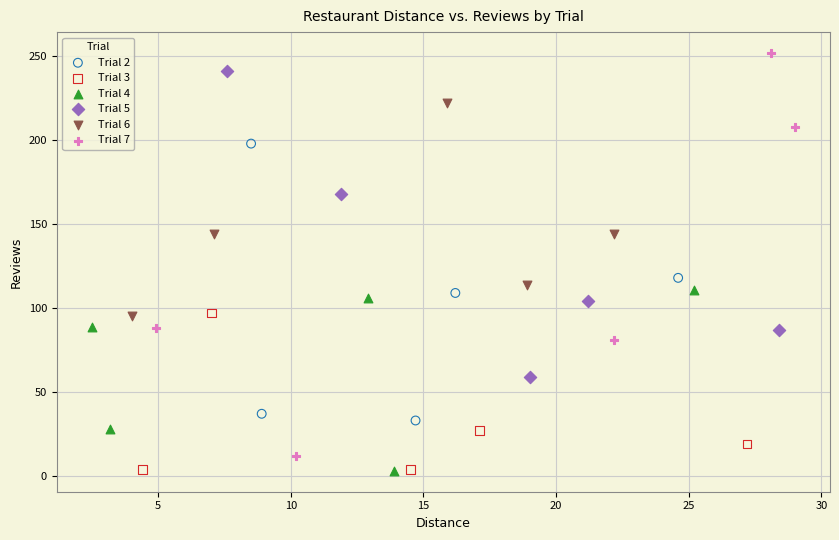

Which series has the largest Y range (max minus min)?

Trial 7